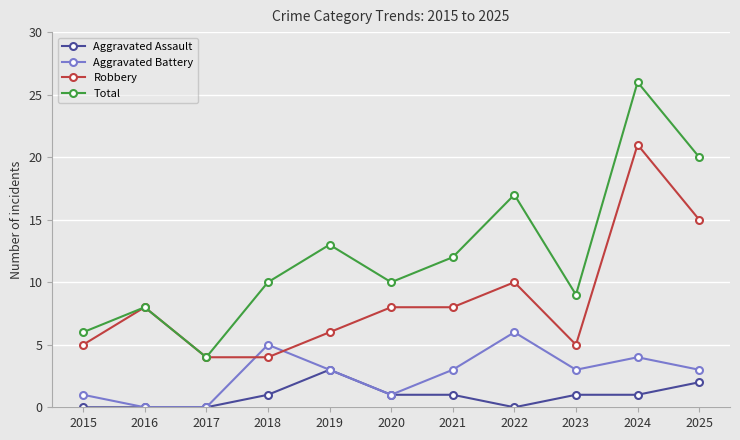

What is the maximum value for Total?

26